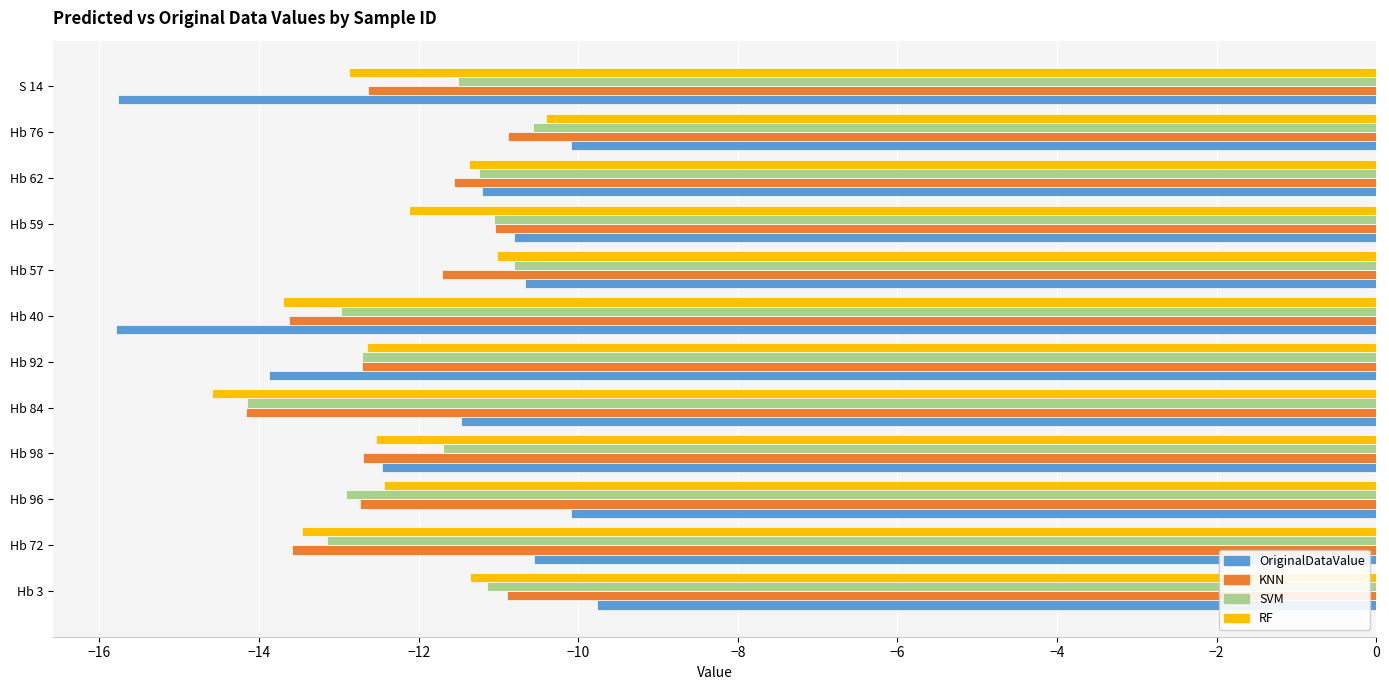

What is the difference between the highest and lowest values at Hb 62?

0.4